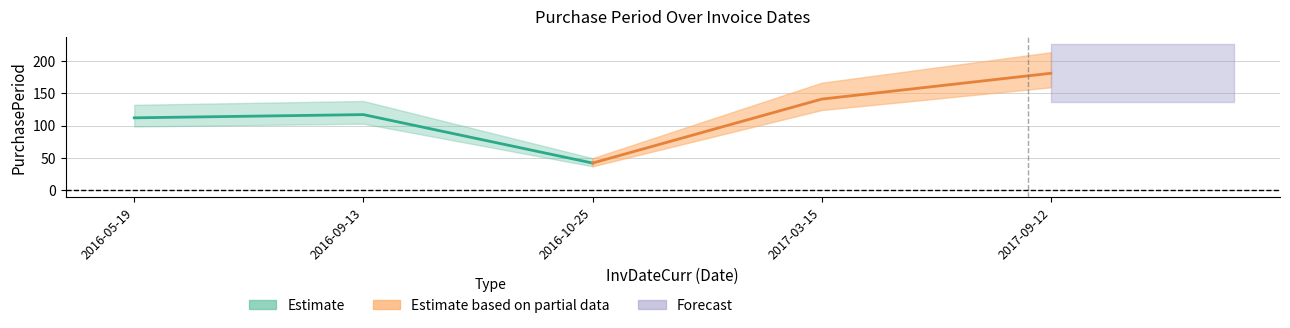

Which has a higher value, 2017-09-12 or 2016-05-19?

2017-09-12